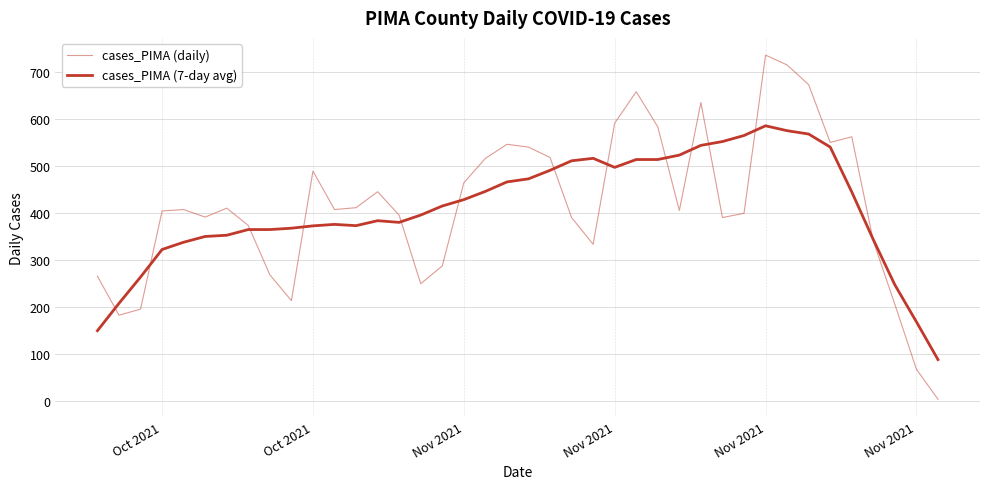

Does the chart display data point markers on the line(s)?

No